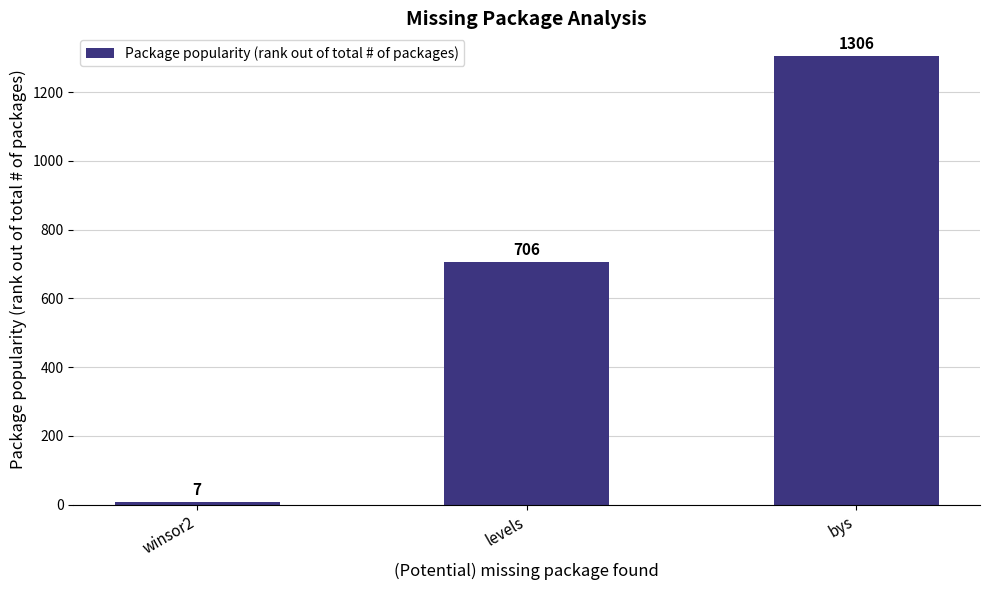

What is the change in value from winsor2 to bys?

+1299